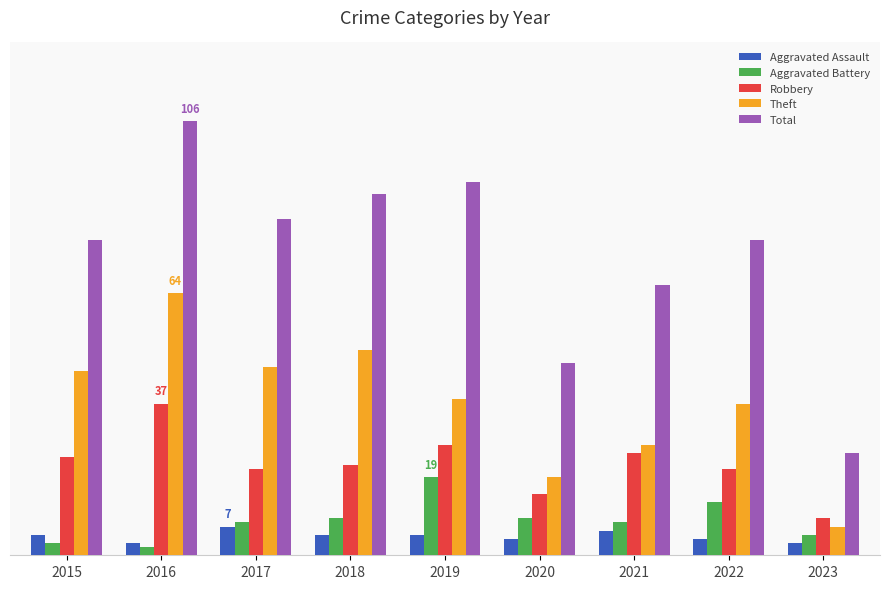

At 2018, list the series in order from smallest to largest.

Aggravated Assault, Aggravated Battery, Robbery, Theft, Total